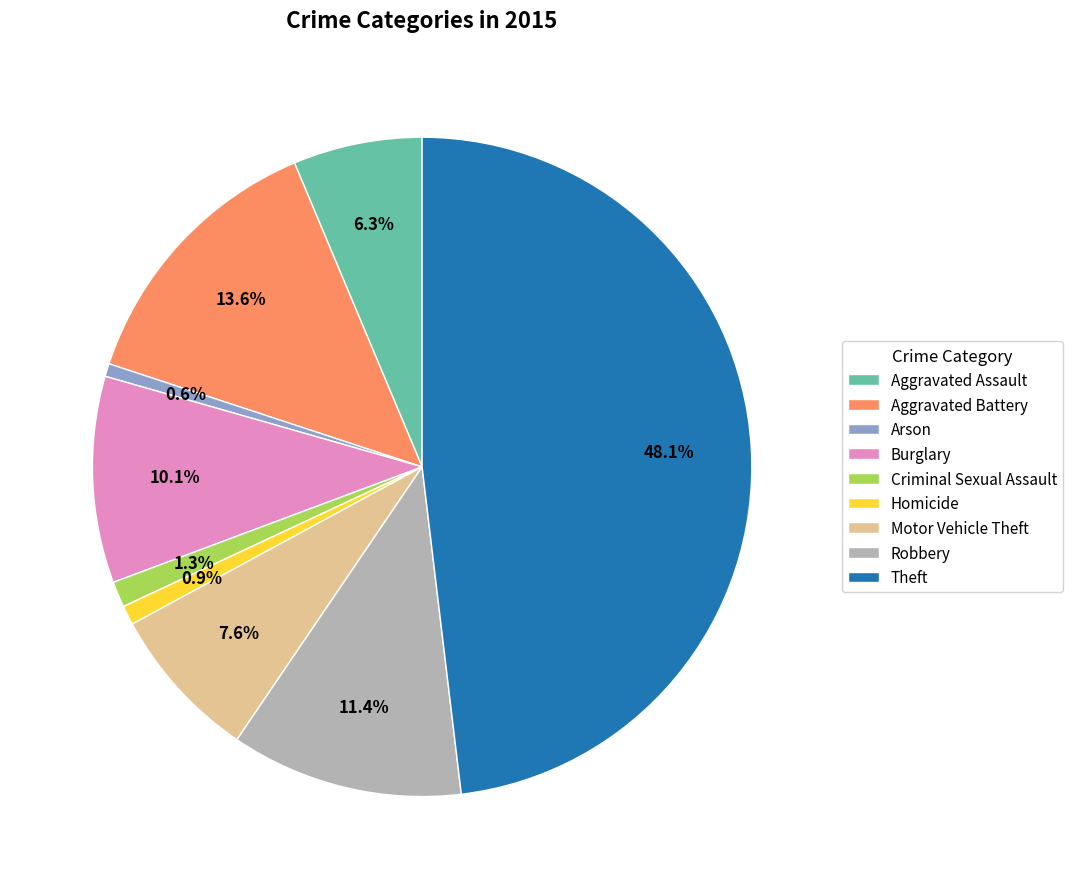

Approximately how many times larger is the value at Burglary compared to Aggravated Assault?

1.6